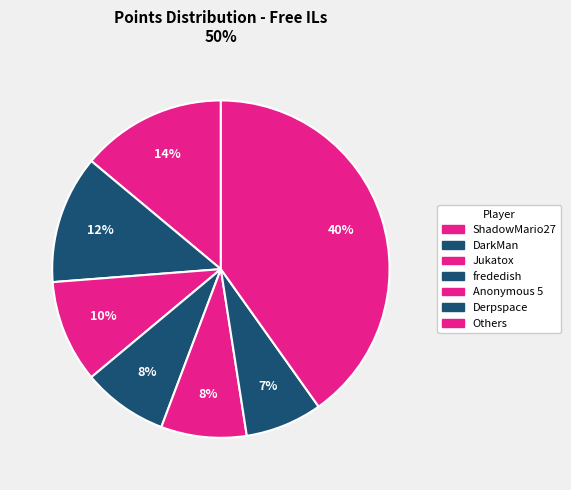

Count the number of slices in the pie.

7